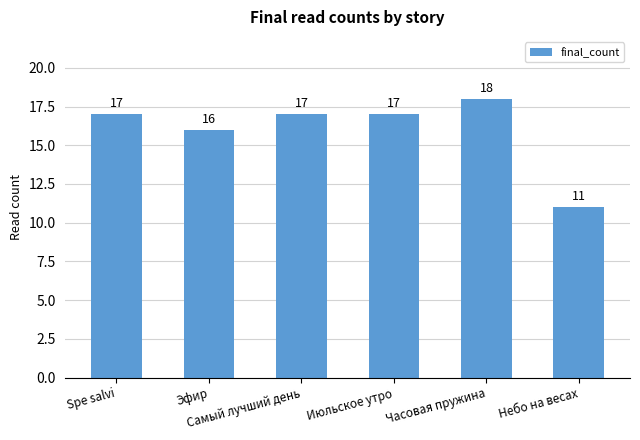

The chart shows a value of 6 at Spe salvi. True or false?

False